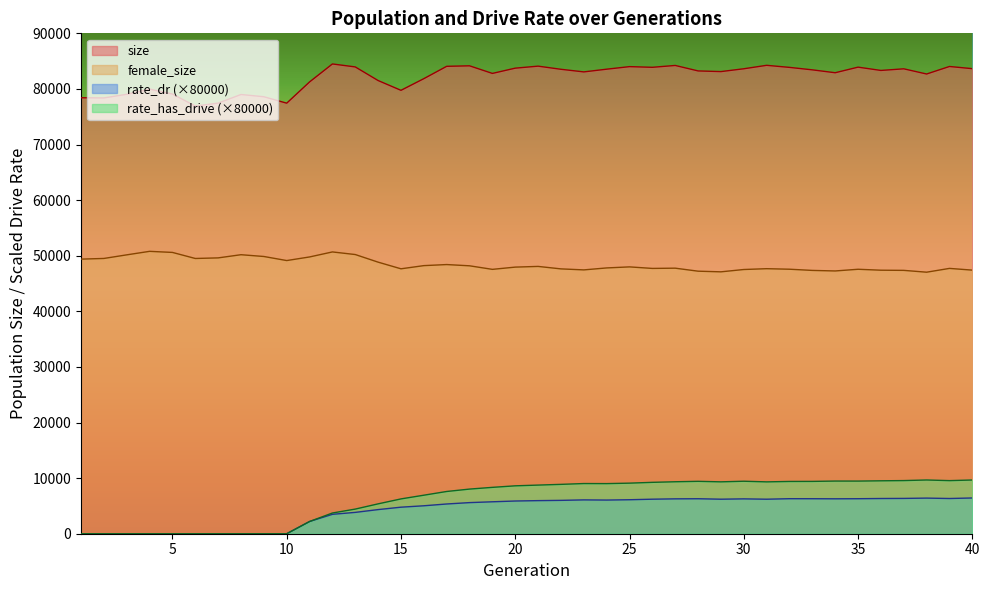

Reading left to right, what are all the values shown in this chart?

size: 1=78417.0	2=78381.0	3=79042.0	4=79973.0	5=79085.0	6=76920.0	7=77451.0	8=79002.0	9=78596.0	10=77441.0	11=81260.0	12=84493.0	13=83958.0	14=81509.0	15=79752.0	16=81847.0	17=84068.0	18=84158.0	19=82791.0	20=83737.0	21=84099.0	22=83533.0	23=83064.0	24=83552.0	25=84012.0	26=83890.0	27=84223.0	28=83239.0	29=83120.0	30=83627.0	31=84247.0	32=83876.0	33=83432.0	34=82913.0	35=83919.0	36=83326.0	37=83618.0	38=82685.0	39=84038.0	40=83646.0
female_size: 1=49389.0	2=49510.0	3=50158.0	4=50789.0	5=50595.0	6=49505.0	7=49612.0	8=50183.0	9=49863.0	10=49132.0	11=49780.0	12=50682.0	13=50214.0	14=48844.0	15=47649.0	16=48220.0	17=48412.0	18=48187.0	19=47550.0	20=47953.0	21=48078.0	22=47634.0	23=47453.0	24=47806.0	25=47993.0	26=47718.0	27=47762.0	28=47221.0	29=47104.0	30=47522.0	31=47669.0	32=47574.0	33=47359.0	34=47261.0	35=47566.0	36=47397.0	37=47367.0	38=47039.0	39=47721.0	40=47412.0
rate_dr: 1=0.0	2=0.0	3=0.0	4=0.0	5=0.0	6=0.0	7=0.0	8=0.0	9=0.0	10=0.0	11=2197.5	12=3489.1	13=3838.3	14=4339.8	15=4773.0	16=5026.2	17=5348.5	18=5595.2	19=5743.8	20=5883.1	21=5952.2	22=5999.9	23=6084.2	24=6054.1	25=6112.7	26=6209.8	27=6271.8	28=6291.7	29=6209.2	30=6268.8	31=6207.6	32=6298.9	33=6295.3	34=6279.7	35=6296.4	36=6332.8	37=6350.0	38=6406.4	39=6333.2	40=6429.1
rate_has_drive: 1=0.0	2=0.0	3=0.0	4=0.0	5=0.0	6=0.0	7=0.0	8=0.0	9=0.0	10=0.0	11=2197.5	12=3727.2	13=4430.5	14=5372.2	15=6261.9	16=6928.0	17=7597.6	18=8028.0	19=8339.0	20=8614.5	21=8747.8	22=8878.2	23=9024.8	24=9013.3	25=9097.0	26=9241.8	27=9346.6	28=9424.1	29=9331.9	30=9441.1	31=9326.2	32=9402.0	33=9411.8	34=9471.9	35=9467.4	36=9517.8	37=9557.7	38=9664.3	39=9549.8	40=9662.7